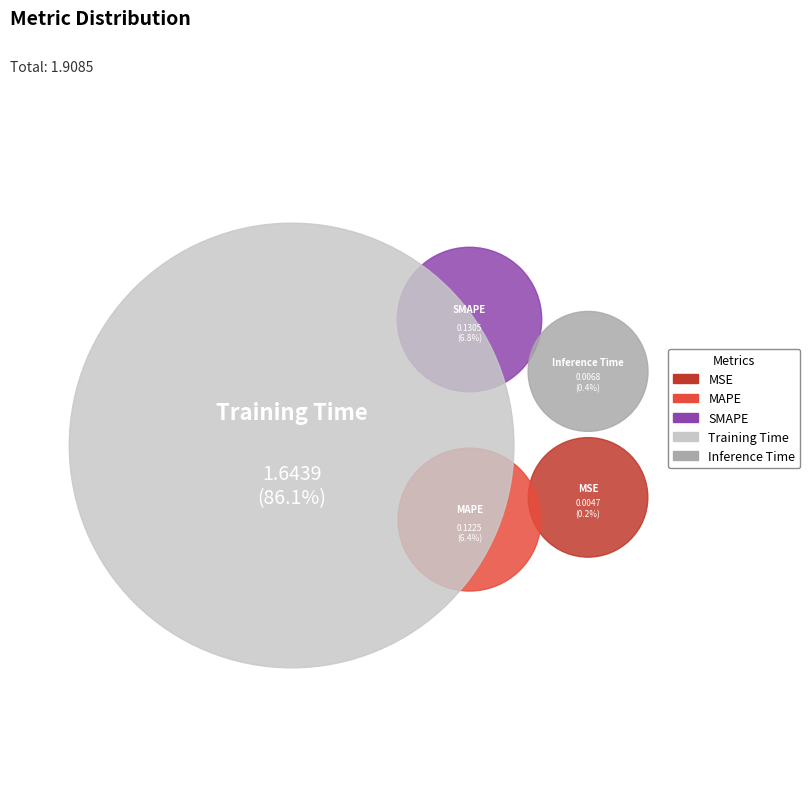

Which category has the smallest portion of the pie?

MSE